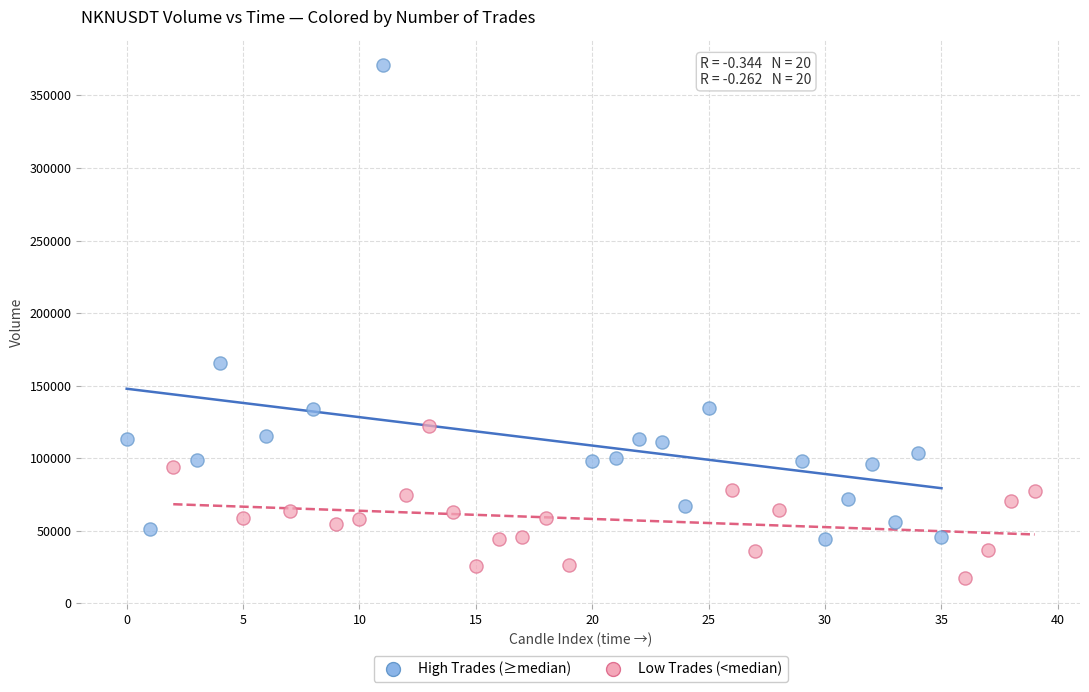

Which series has the largest Y range (max minus min)?

High Trades (≥median)